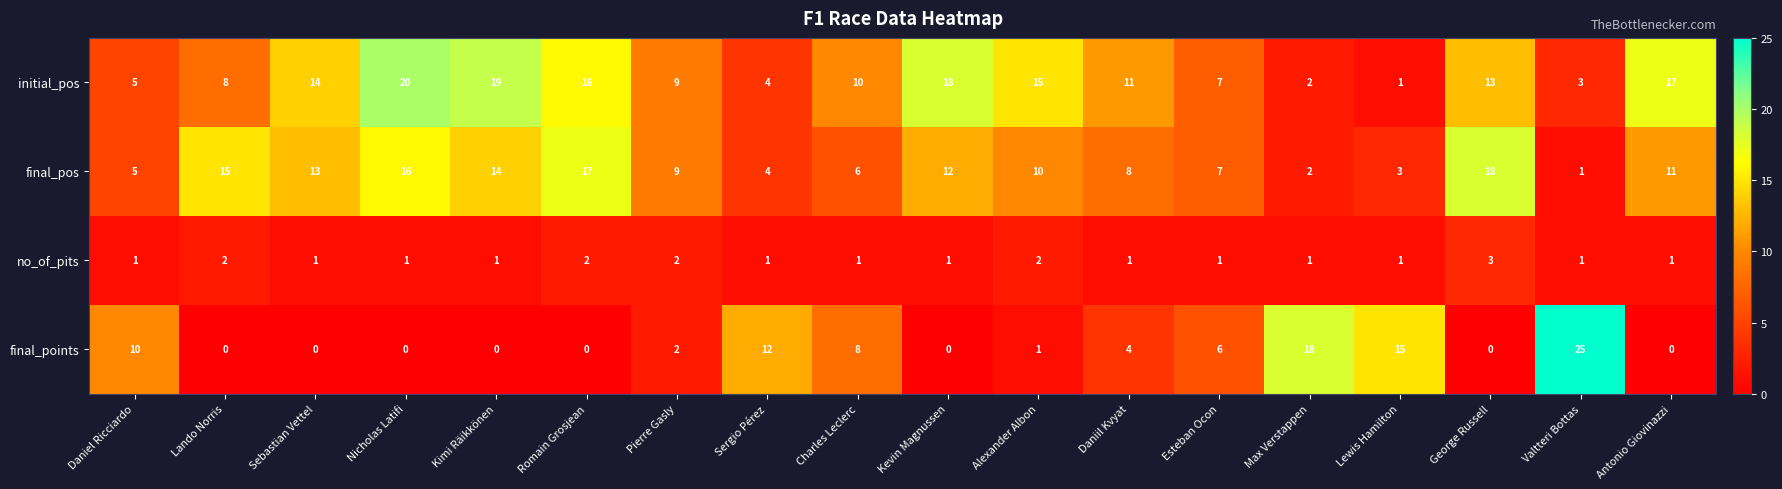

What is the difference between the maximum and minimum values in the final_pos series?

17